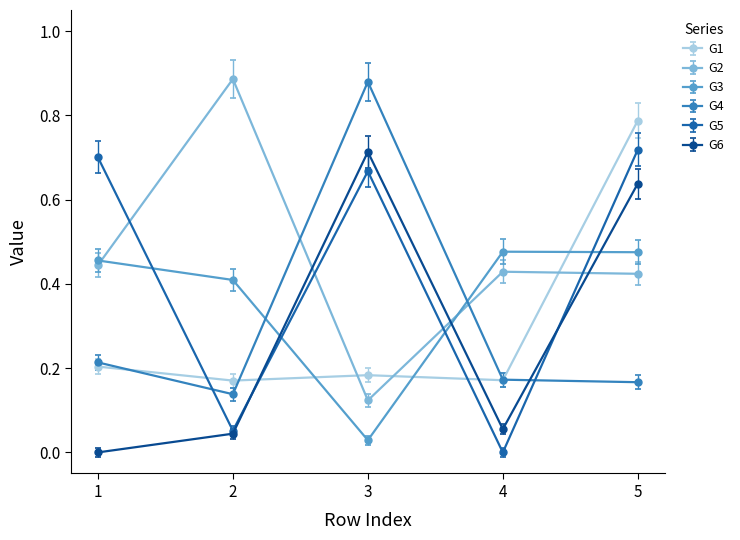

How many lines are shown in the chart?

6